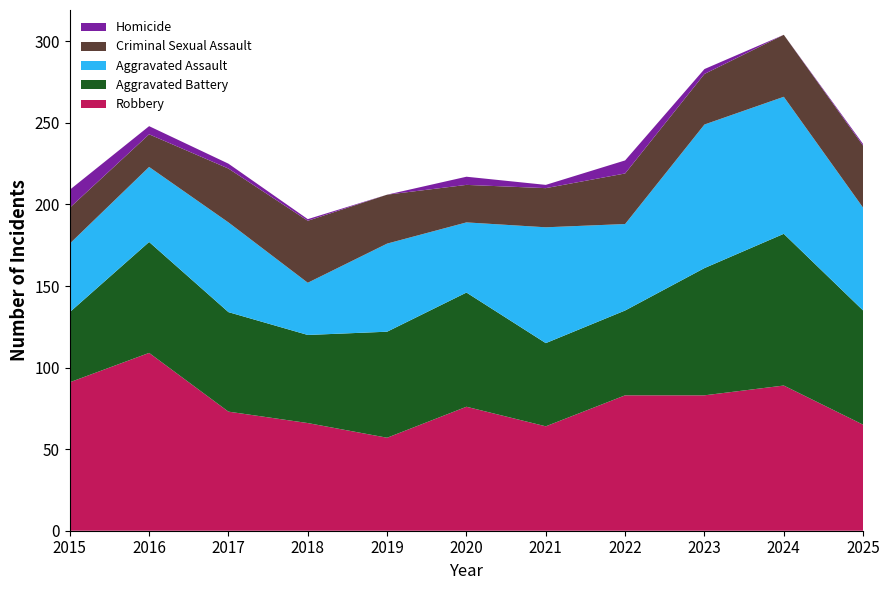

Reading left to right, list all the values displayed in this chart.

Robbery: 91	109	73	66	57	76	64	83	83	89	65
Aggravated Battery: 43	68	61	54	65	70	51	52	78	93	70
Aggravated Assault: 42	46	55	32	54	43	71	53	88	84	63
Criminal Sexual Assault: 22	20	33	38	30	23	24	31	31	38	38
Homicide: 11	5	3	1	0	5	2	8	3	0	1